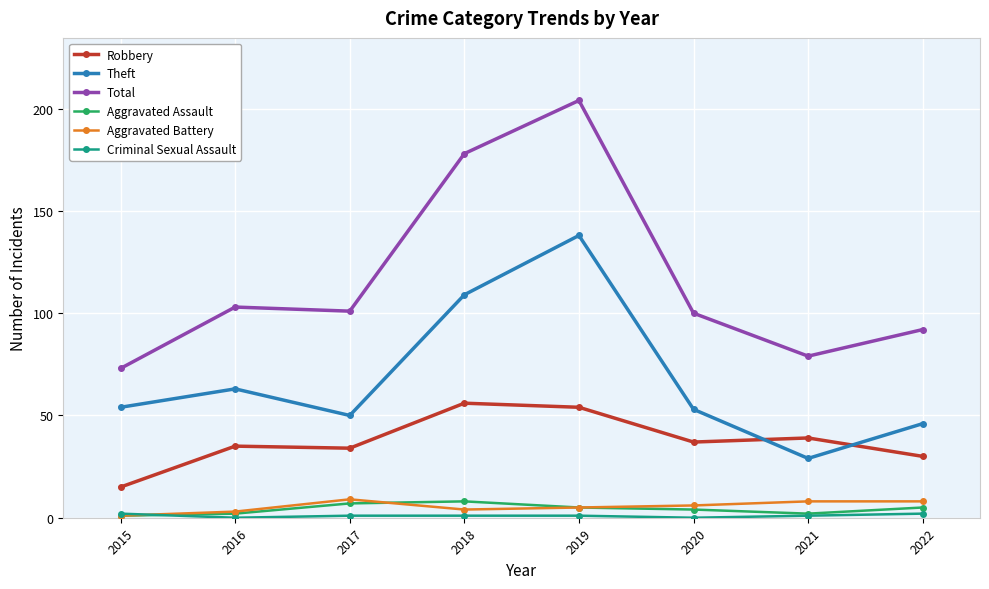

True or false: Aggravated Assault and Robbery intersect in this chart.

False